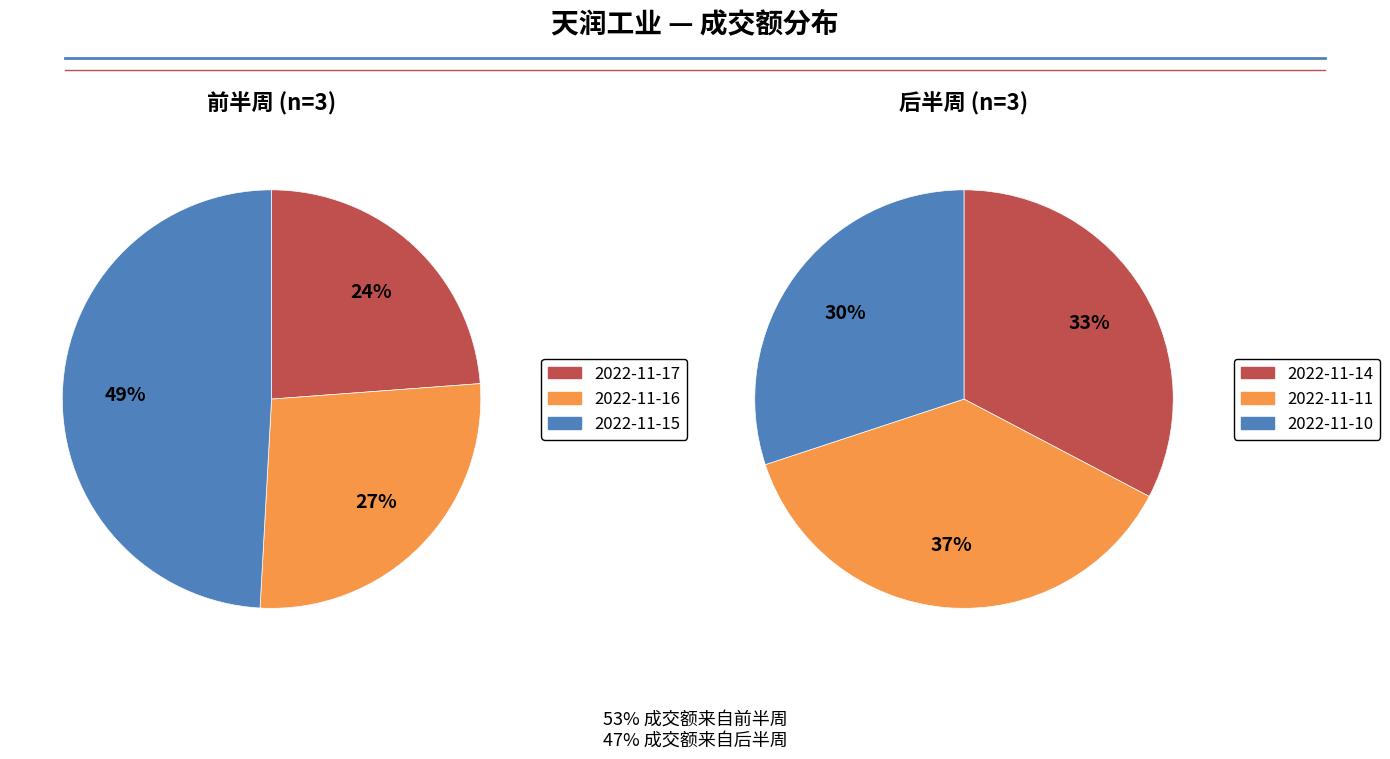

Does 2022-11-11 represent more than half of the total?

No